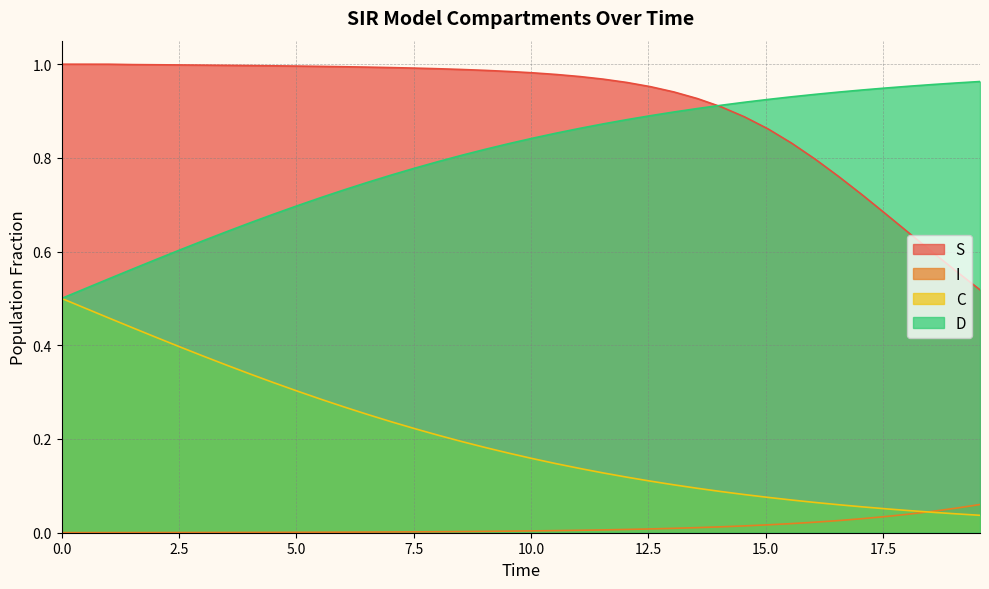

Which series has the largest total across all categories?

S